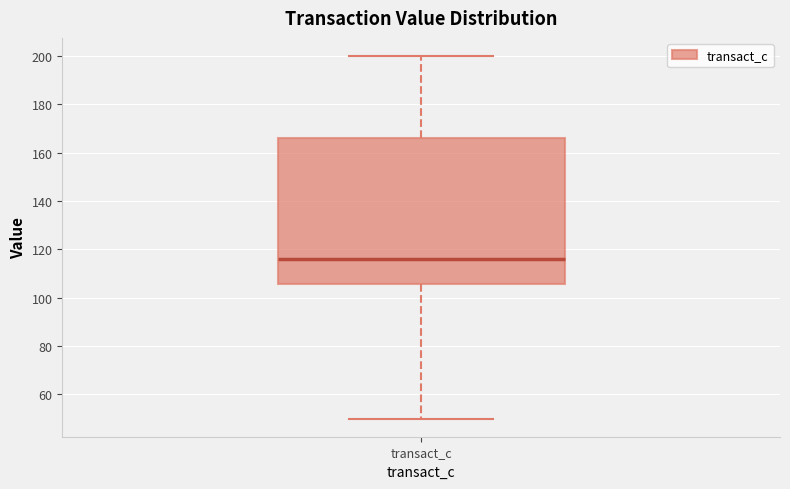

Where does the upper whisker of the box for transact_c end on the y-axis? The values are not printed on the chart, so give them approximately, as read against the axis.

200